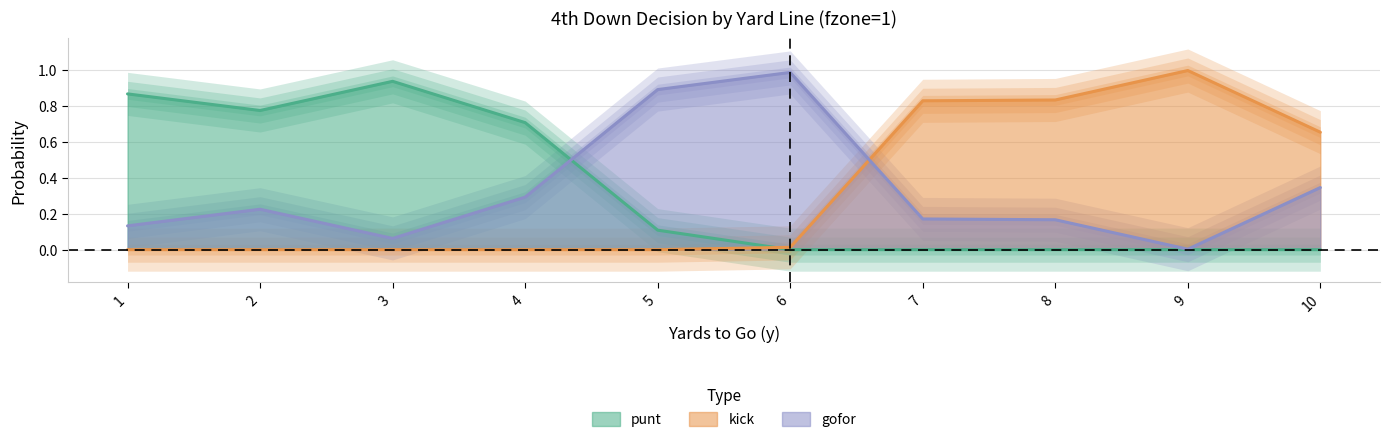

In kick, how many points are higher than both neighbors (excluding endpoints)?

1